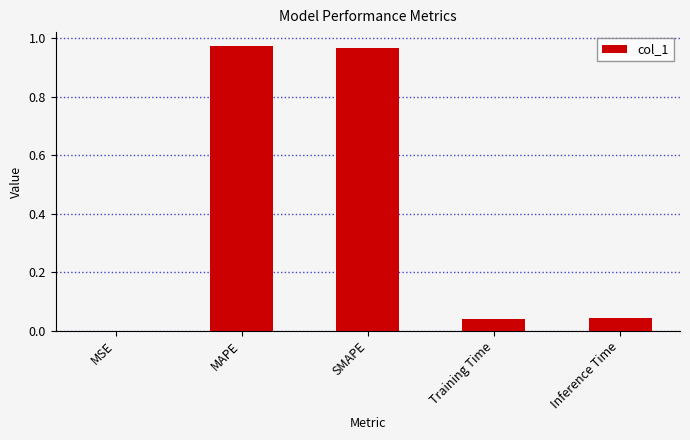

What is the change in value from SMAPE to Inference Time?

-0.9